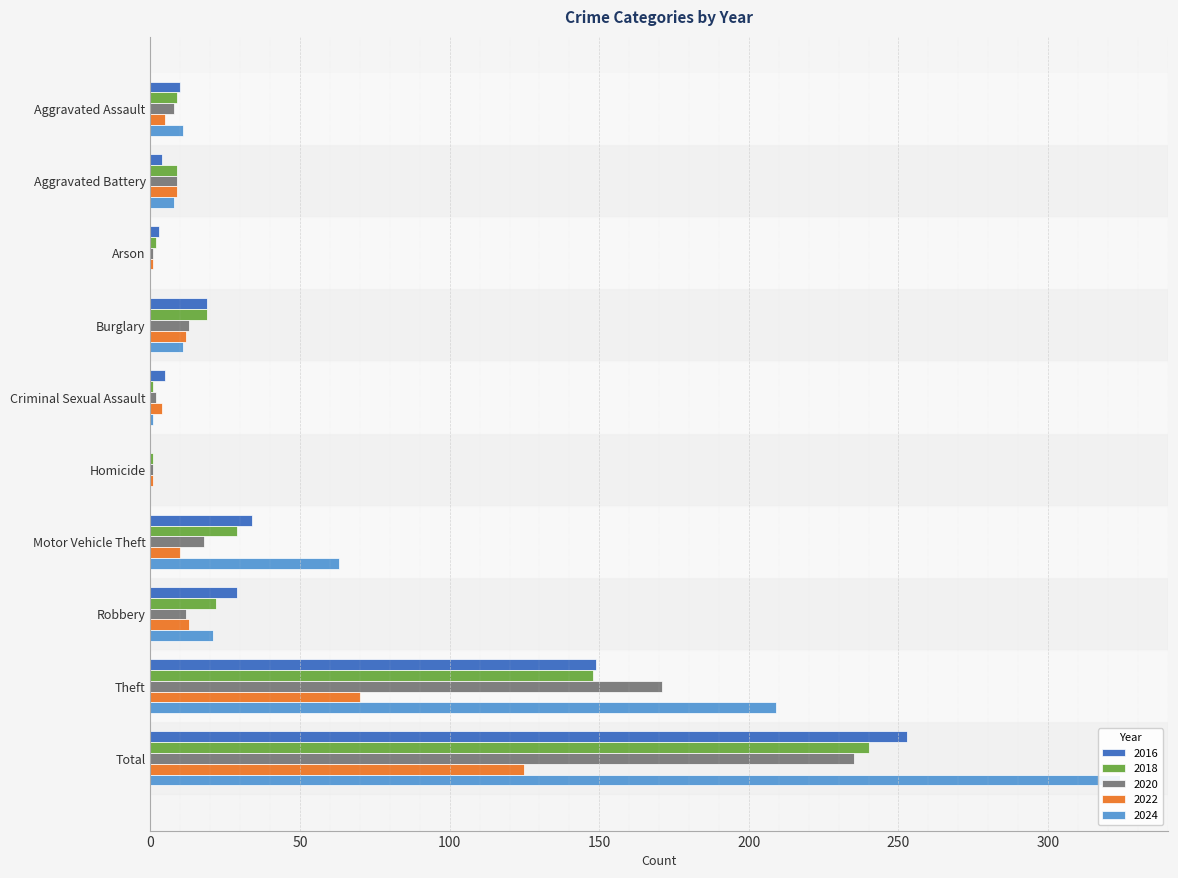

Reading right to left, what are all the values shown in this chart?

2016: 253	149	29	34	0	5	19	3	4	10
2018: 240	148	22	29	1	1	19	2	9	9
2020: 235	171	12	18	1	2	13	1	9	8
2022: 125	70	13	10	1	4	12	1	9	5
2024: 324	209	21	63	0	1	11	0	8	11